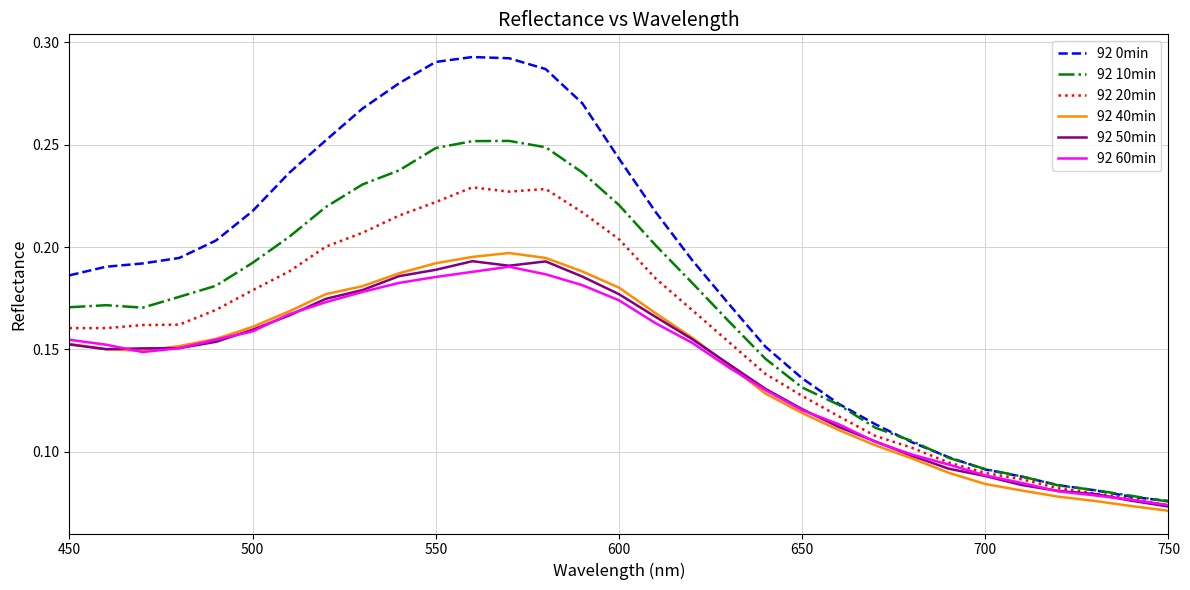

Which series has the largest total across all categories?

92 0min